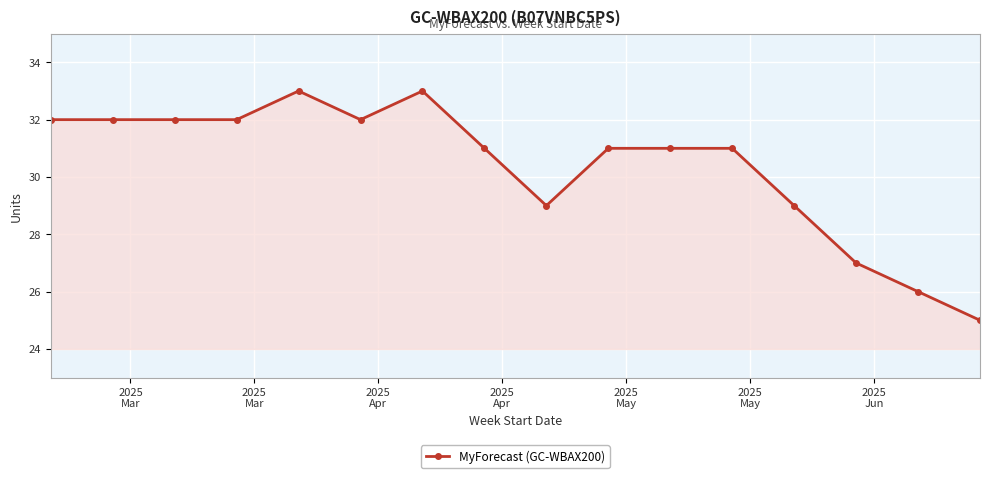

What is the value of the 13th point from the left?

29